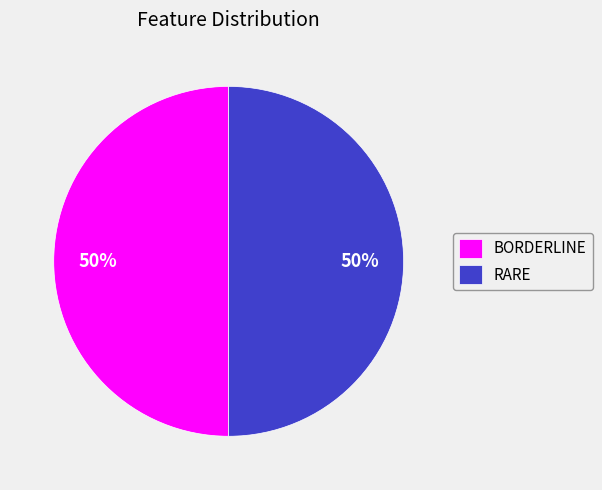

To the nearest percent, what percentage of the pie is RARE?

50%